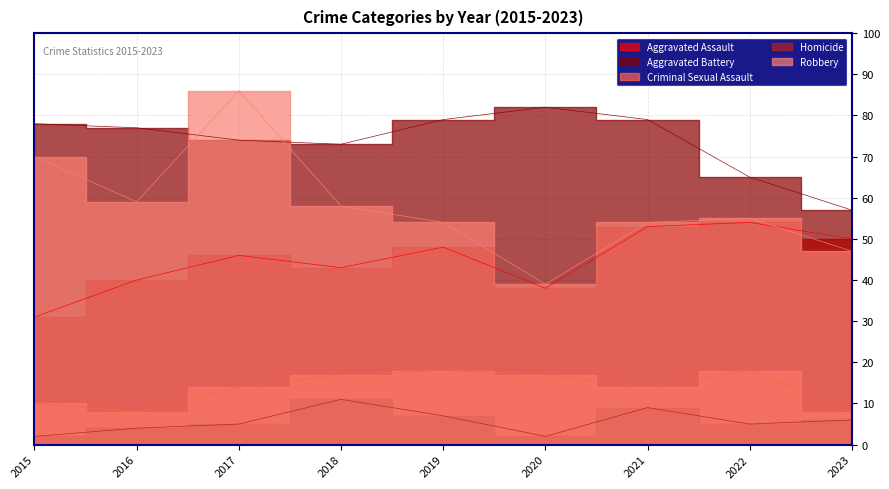

At which category does Aggravated Assault reach its first local peak?

2017